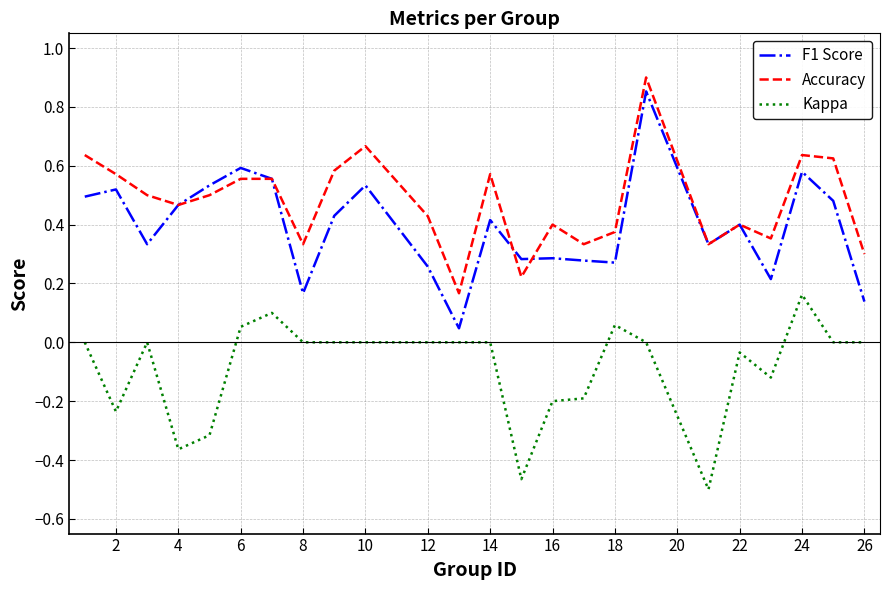

True or false: Kappa and F1 Score cross at least once.

False